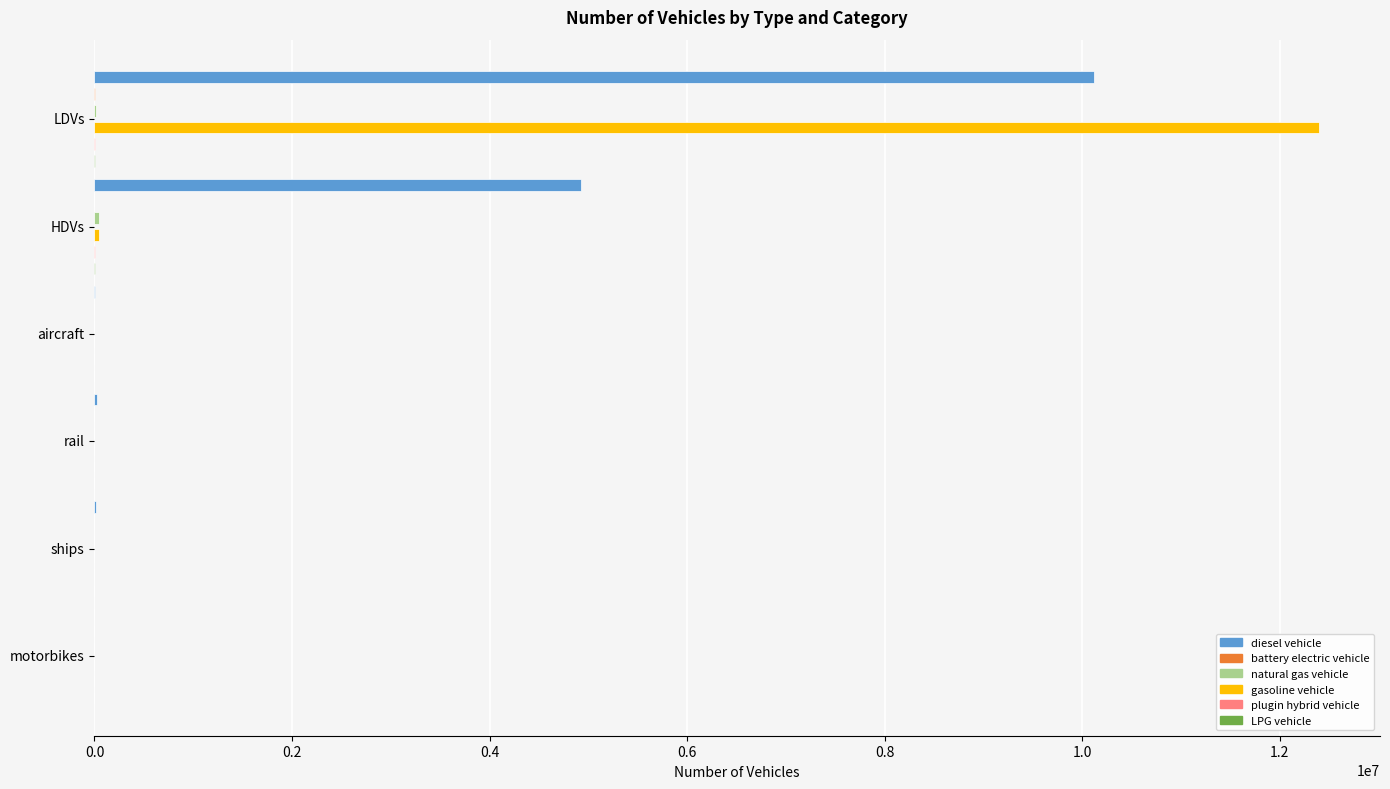

What is the average value of the plugin hybrid vehicle series?

558.3